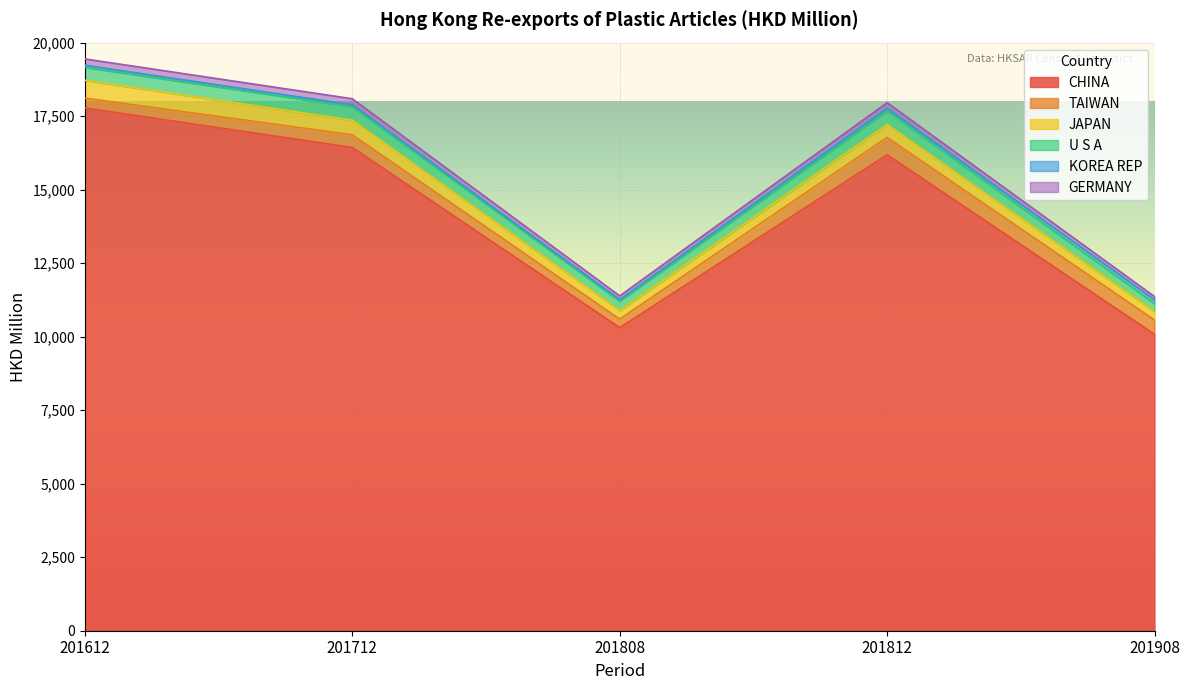

In JAPAN, how many points are lower than both neighbors (excluding endpoints)?

1